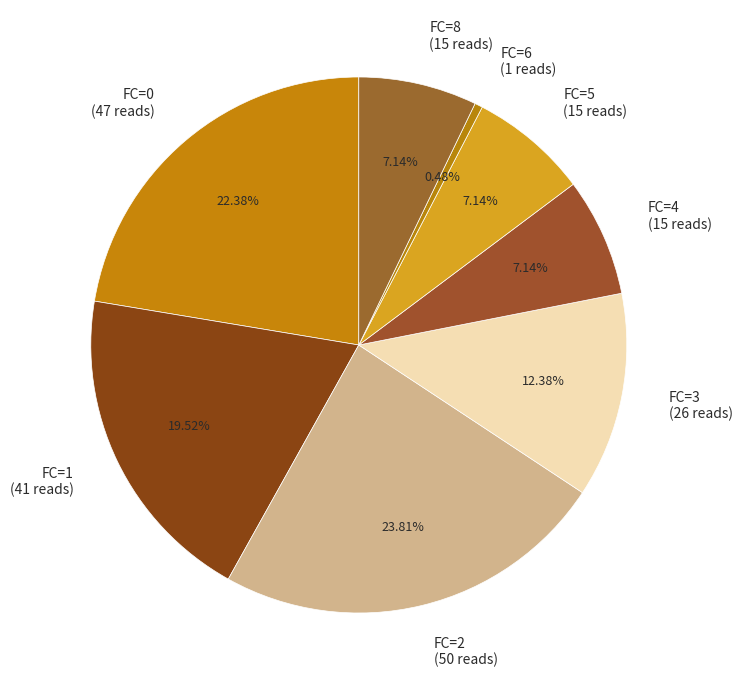

Between FC=0 (47 reads) and FC=8 (15 reads), which is larger?

FC=0 (47 reads)